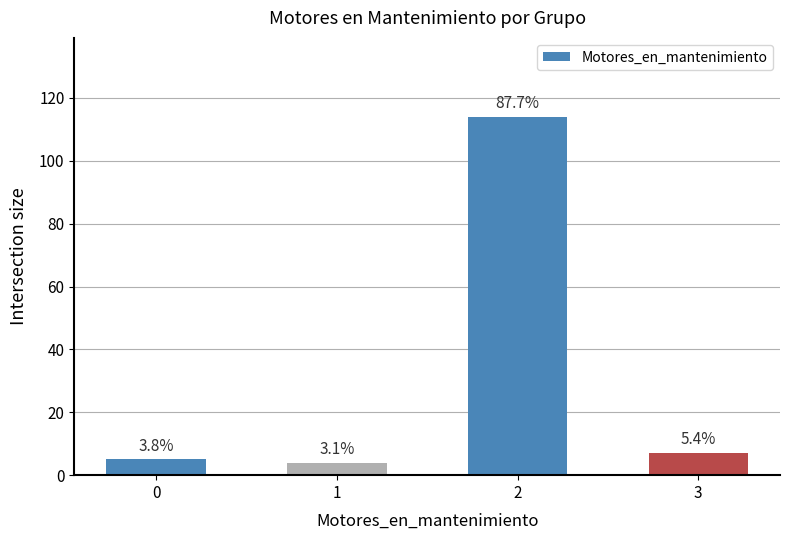

Reading left to right, extract all data points from this chart.

0=5	1=4	2=114	3=7